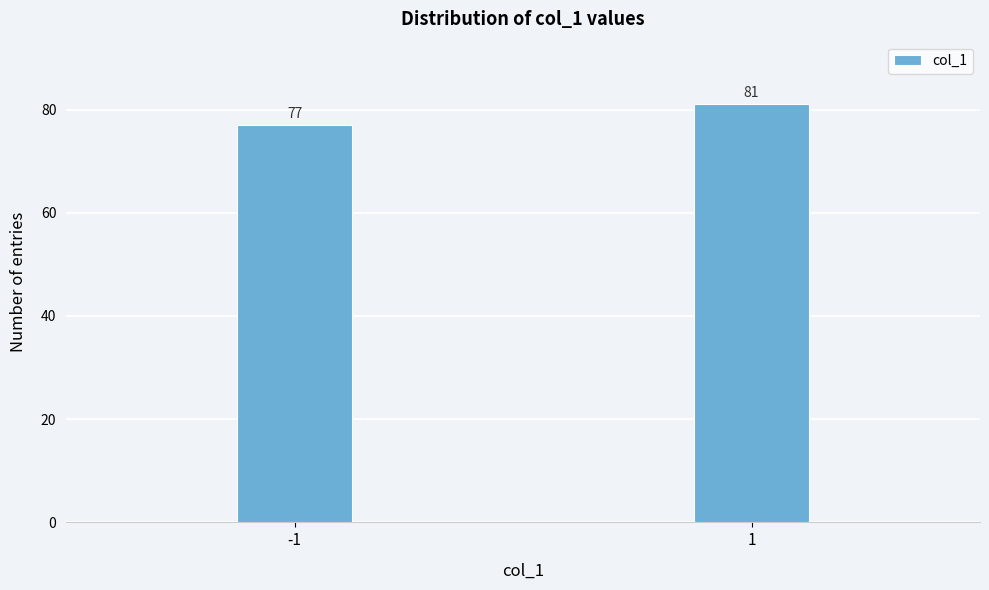

Reading left to right, what are all the values shown in this chart?

-1=77	1=81